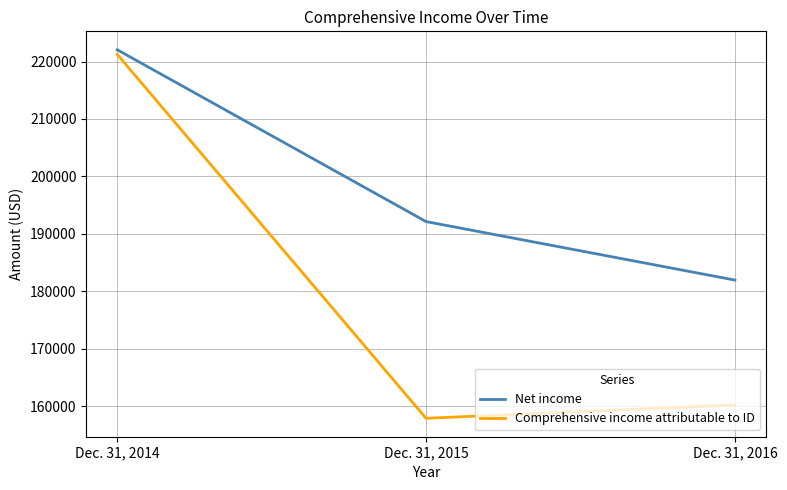

What are all the series names shown in the legend?

Net income, Comprehensive income attributable to ID